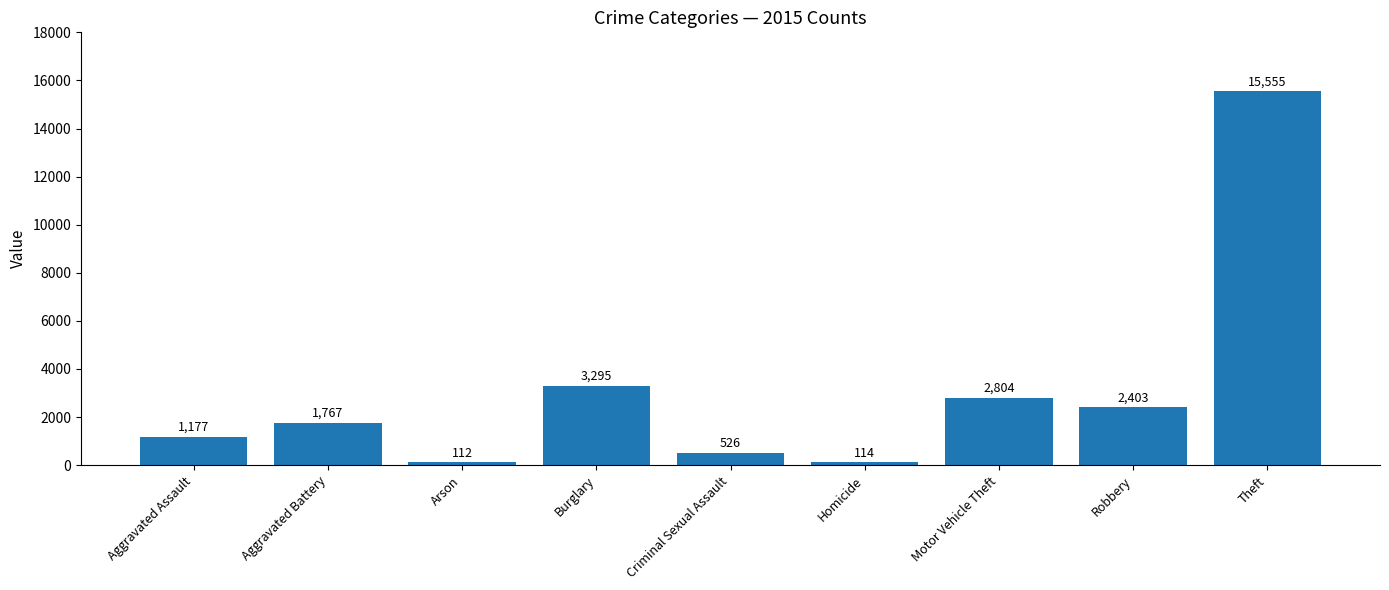

What is the average value?

3084